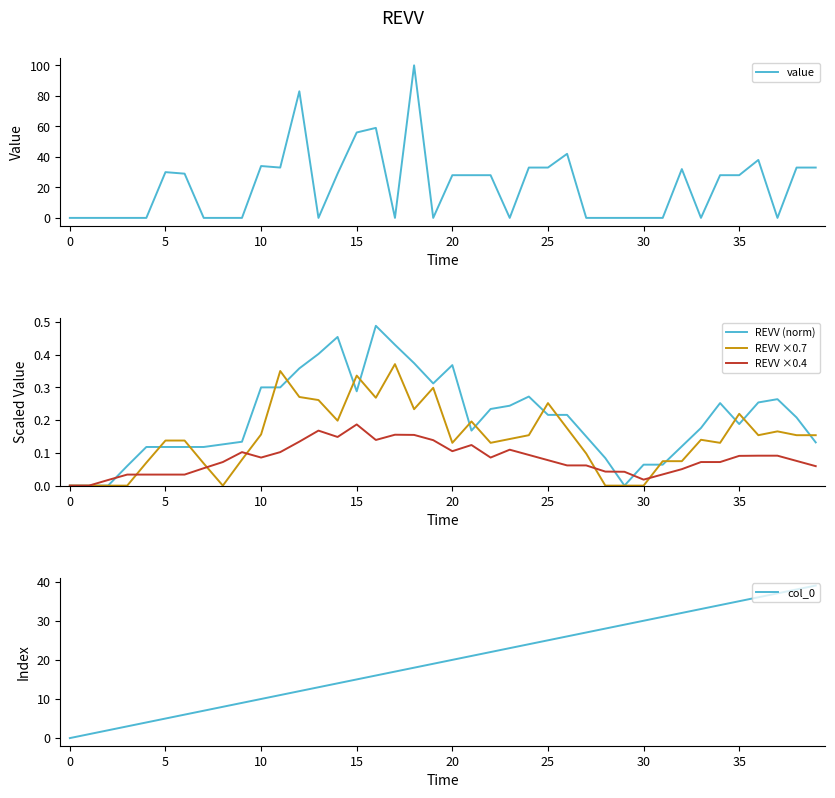

The value of value at 25 is 33. True or false?

True